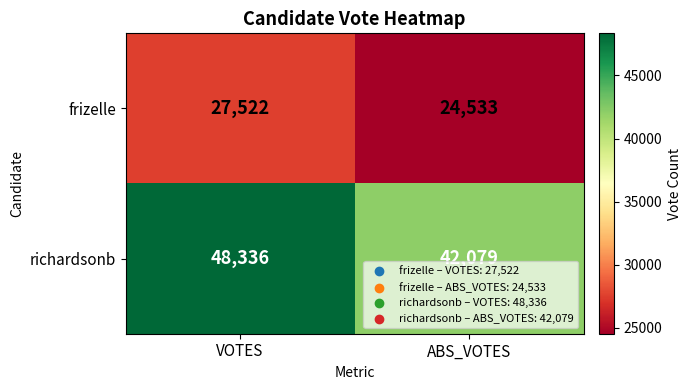

Is the value of richardsonb at ABS_VOTES greater than the value of frizelle at VOTES?

Yes